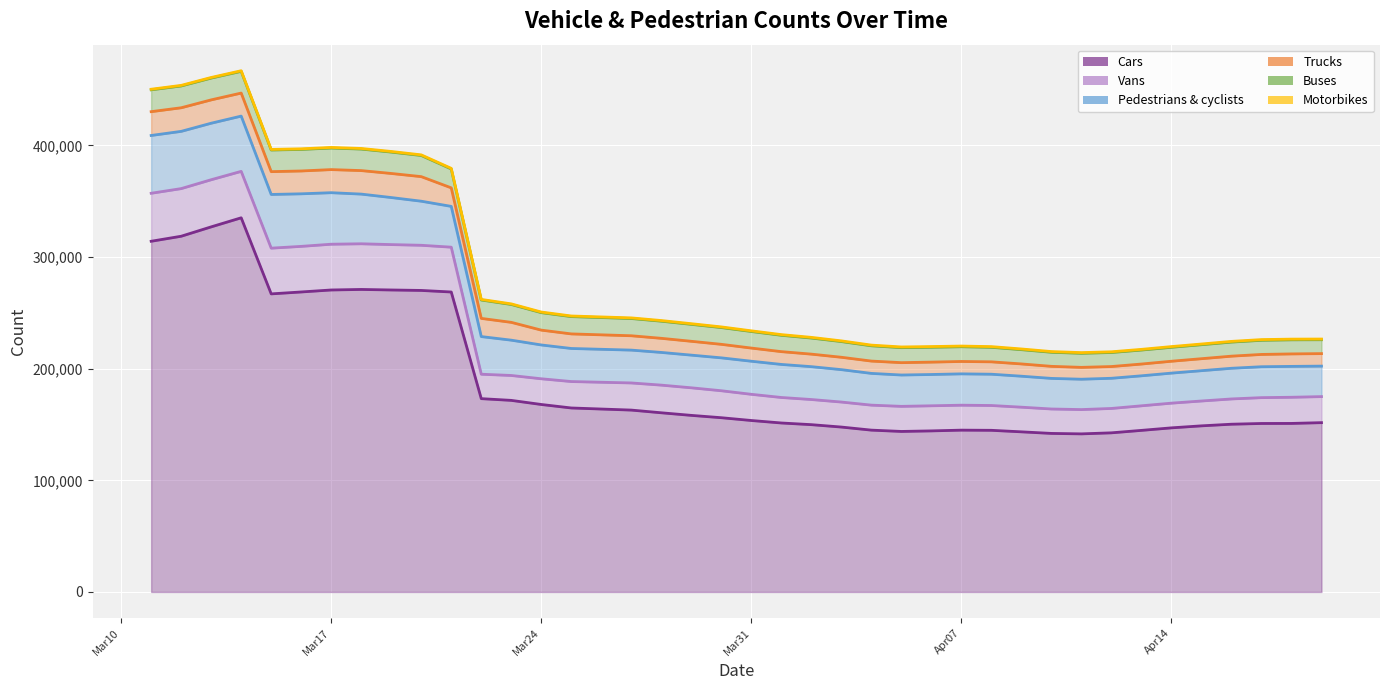

What is the smallest value displayed?

527